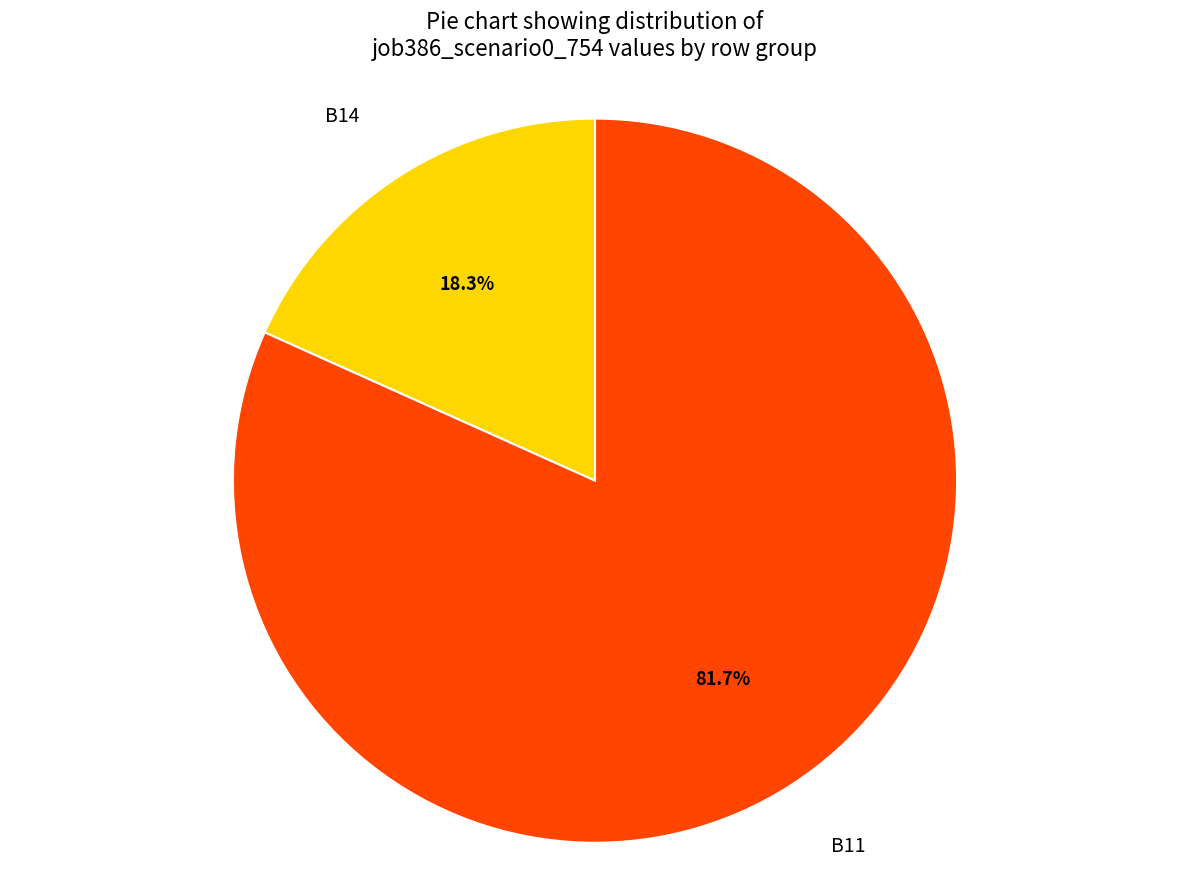

To the nearest percent, what is the difference between the B14 and B11 slice percentages?

63%